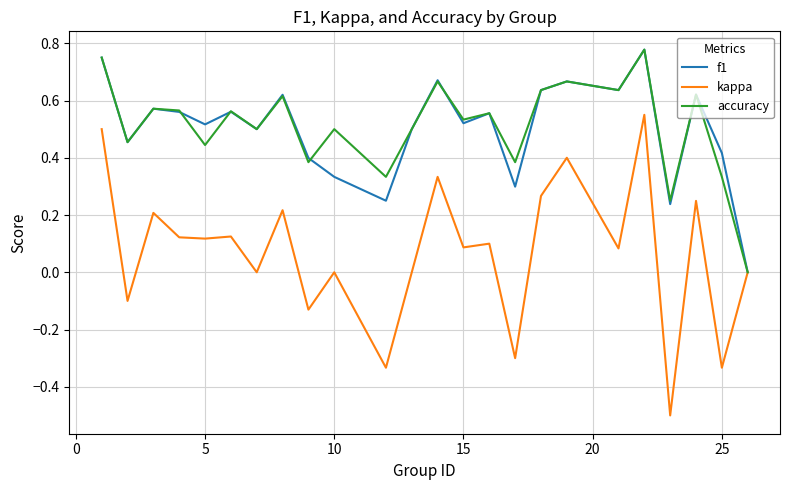

Which series has the largest range (max minus min)?

kappa